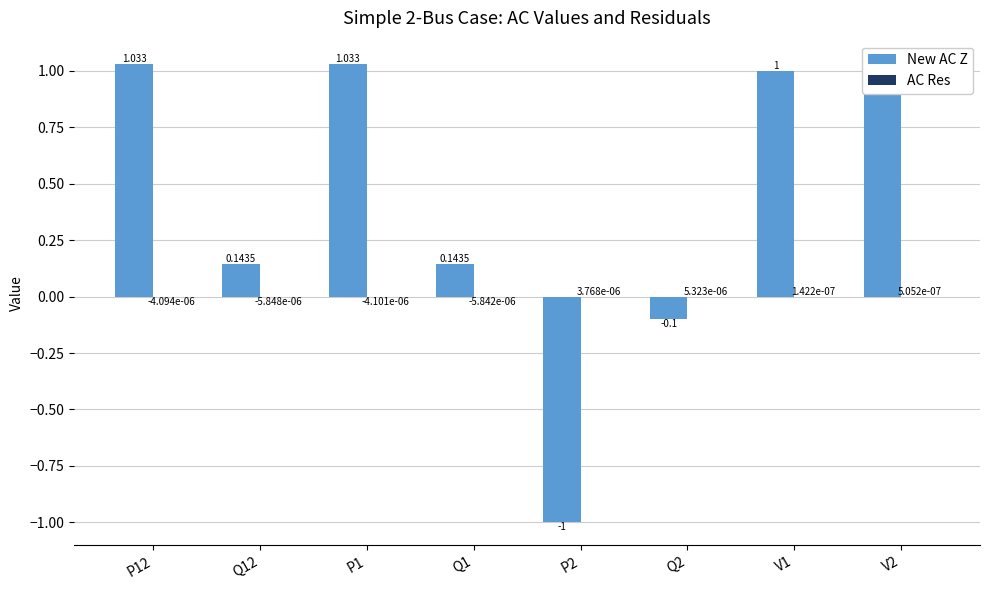

Which series has the largest total across all categories?

New AC Z